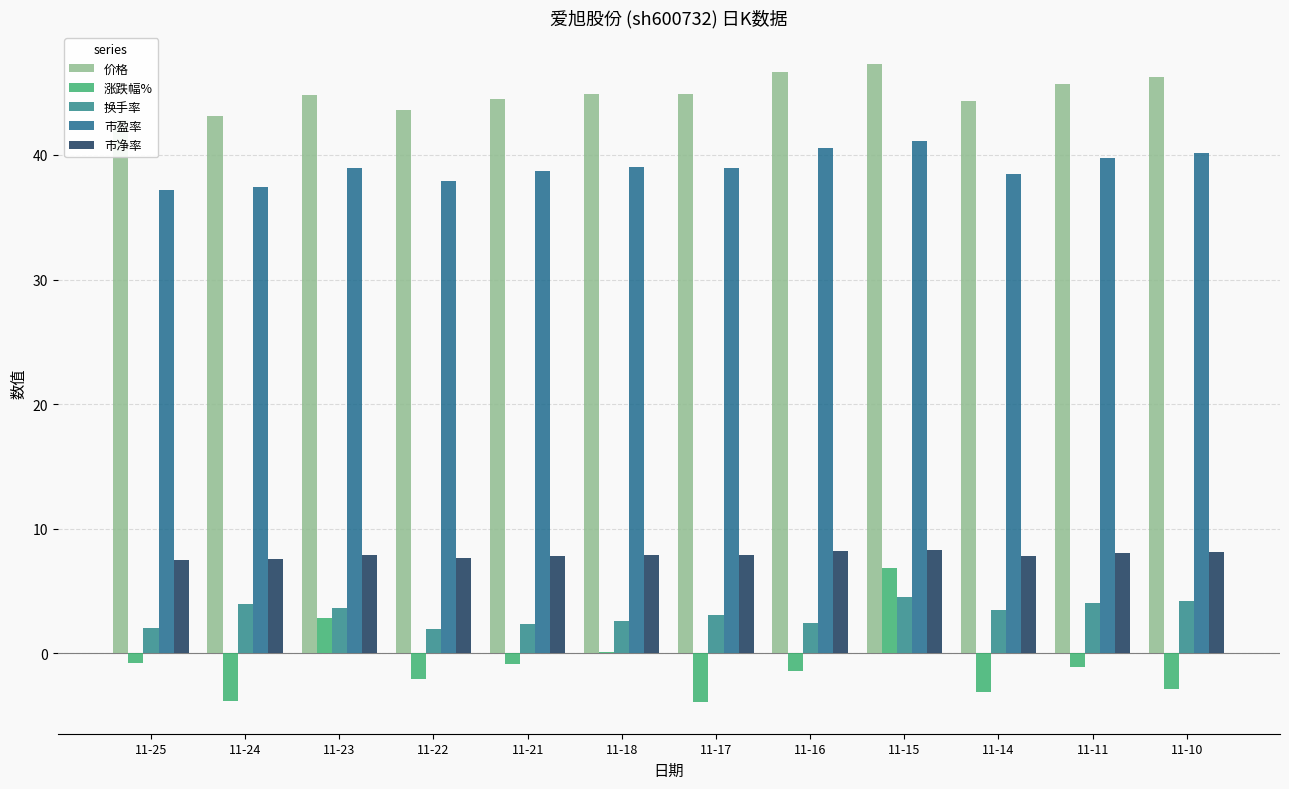

Reading right to left, extract all data points from this chart.

价格: 46.2	45.7	44.3	47.3	46.7	44.9	44.9	44.5	43.6	44.8	43.1	42.8
涨跌幅%: -2.8	-1.1	-3.1	6.8	-1.4	-3.9	0.1	-0.9	-2.1	2.8	-3.8	-0.7
换手率: 4.2	4.0	3.5	4.5	2.4	3.1	2.6	2.3	2.0	3.6	4.0	2.1
市盈率: 40.2	39.7	38.5	41.1	40.5	39.0	39.0	38.7	37.9	38.9	37.5	37.2
市净率: 8.1	8.0	7.8	8.3	8.2	7.9	7.9	7.8	7.7	7.9	7.6	7.5